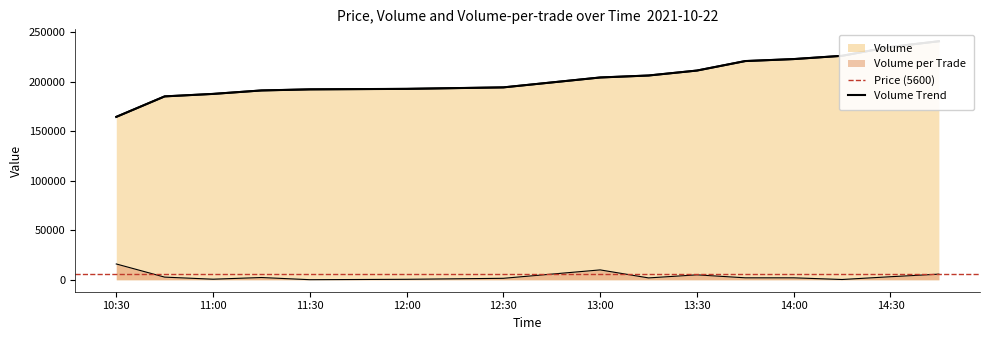

The Volume_per_trade series shows 20900 at 10:30. True or false?

False